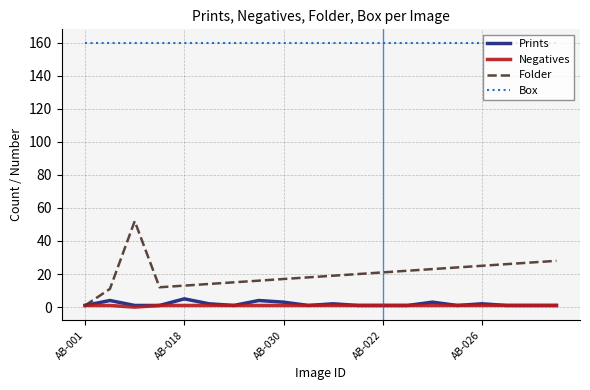

True or false: Negatives and Box intersect in this chart.

False